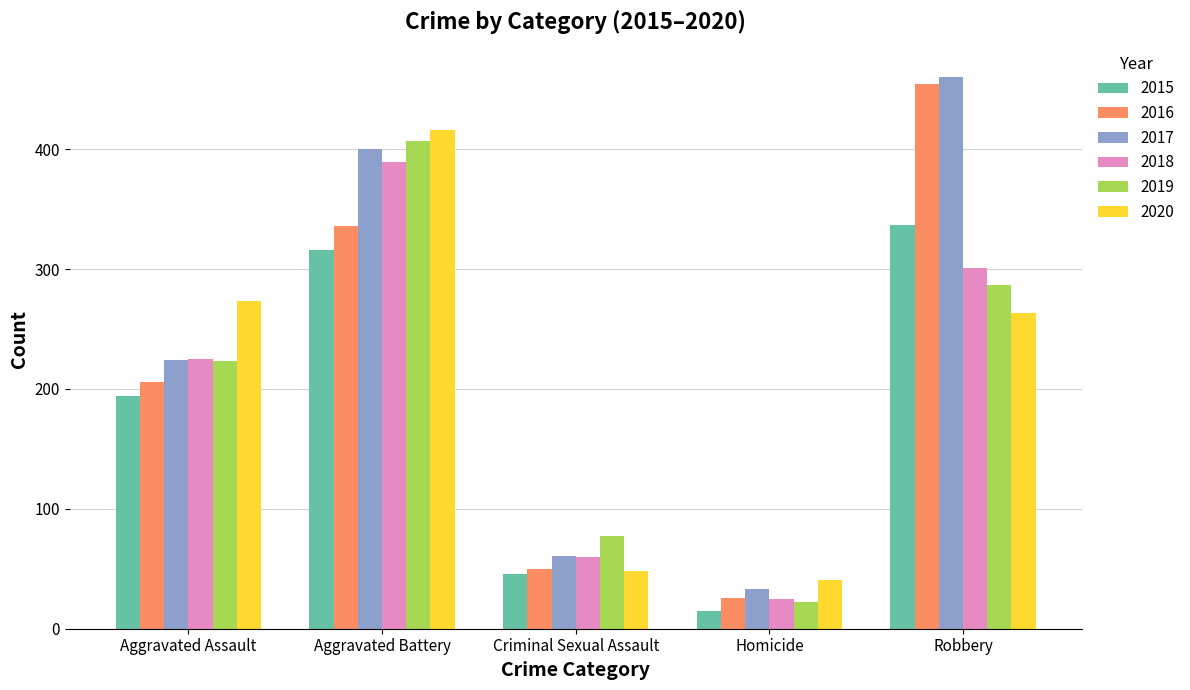

List the labels in order of 2017 value, largest first.

Robbery, Aggravated Battery, Aggravated Assault, Criminal Sexual Assault, Homicide